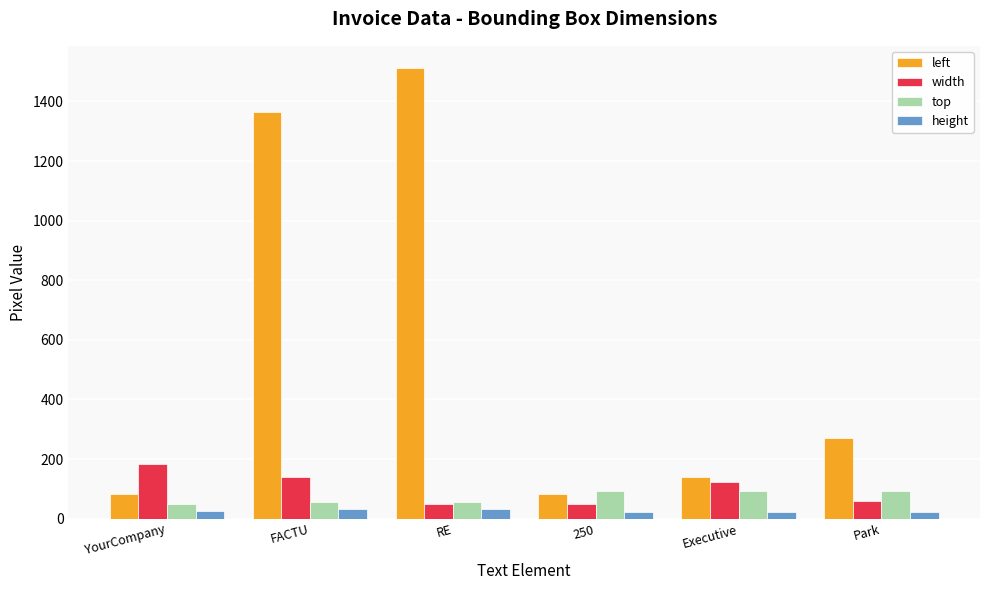

What is the difference between the highest and lowest values at Executive?

118